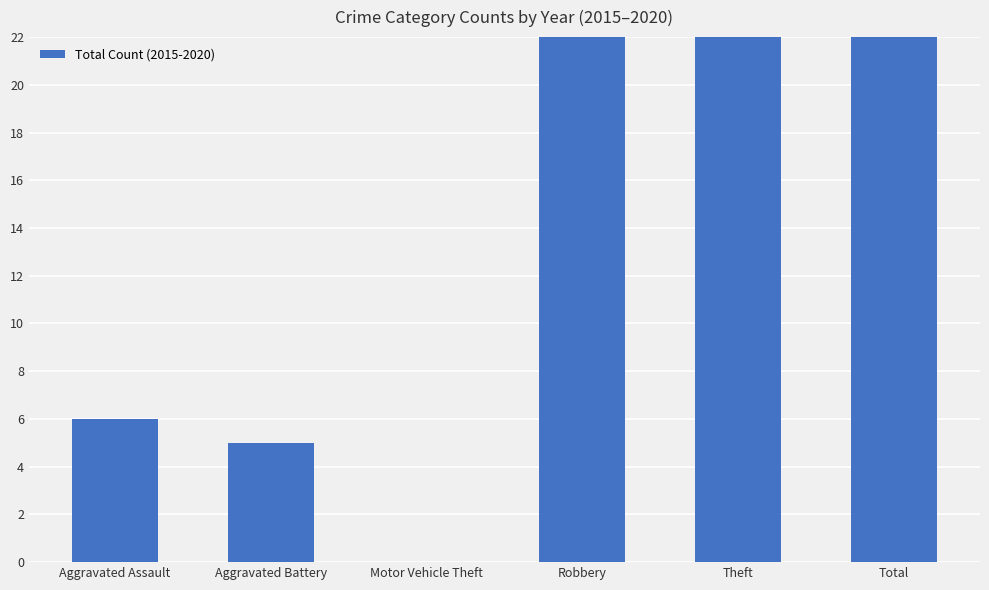

Is it true that the value at Robbery is 41?

False